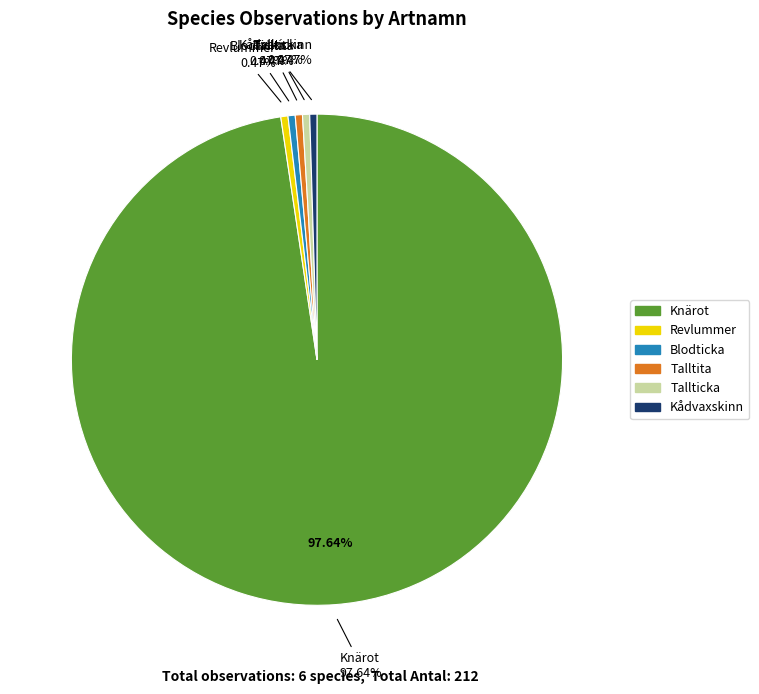

To the nearest percent, what is the average slice percentage?

17%